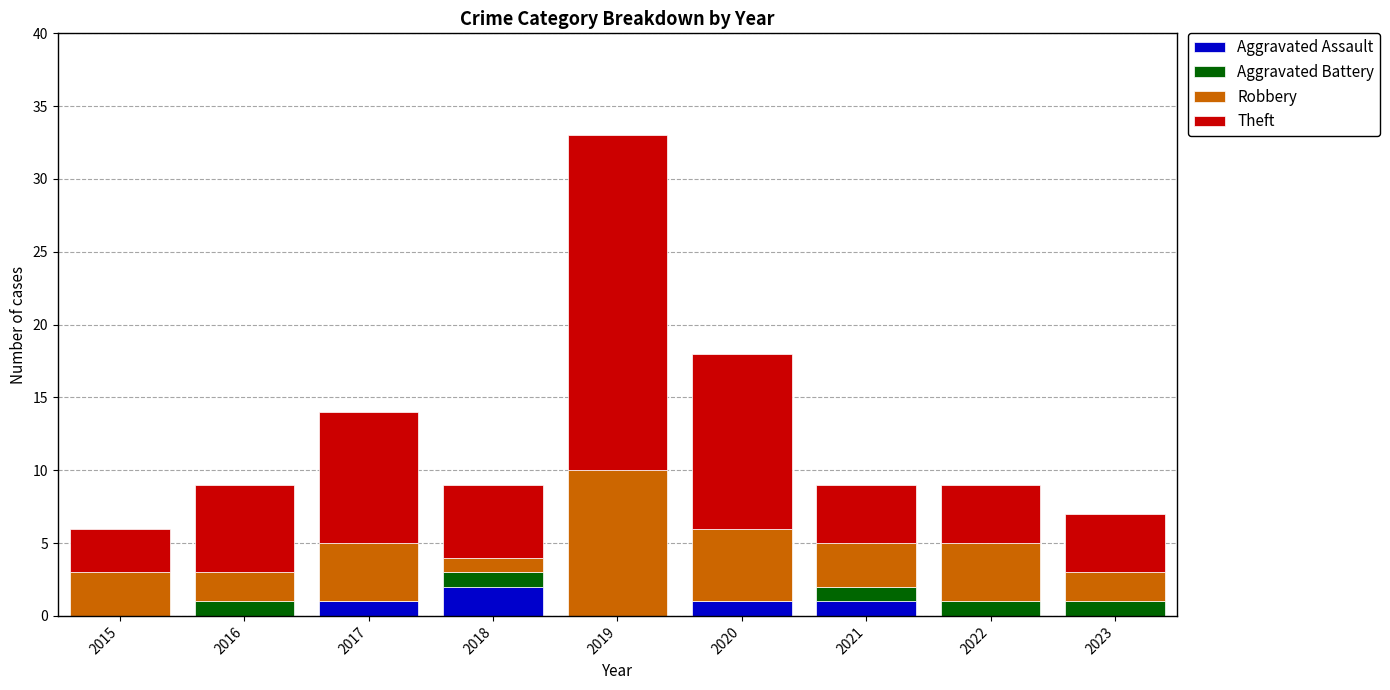

Are the bars grouped side by side (vs. stacked)?

No